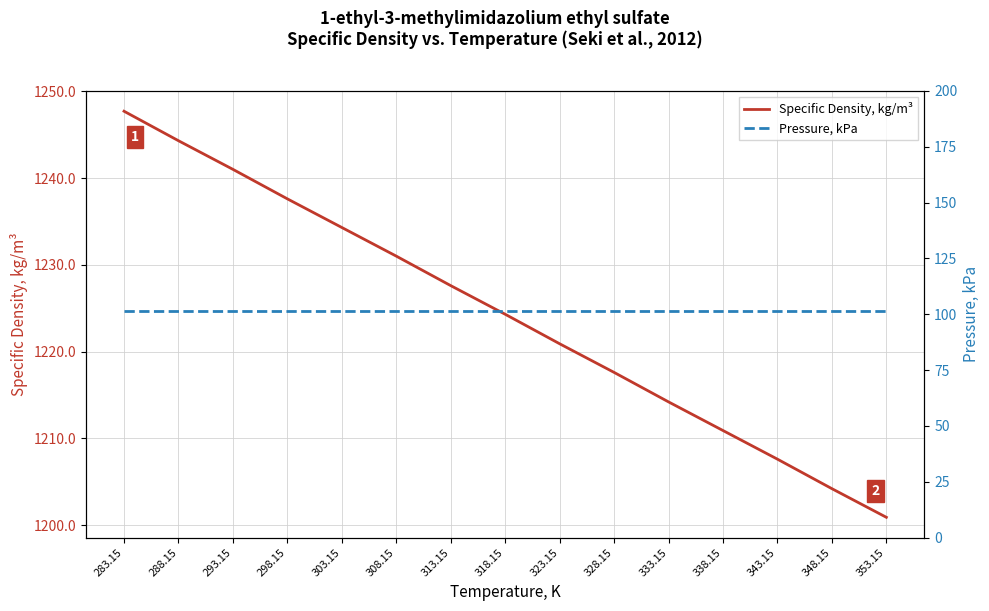

True or false: Pressure, kPa and Specific Density, kg/m³ cross at least once.

False